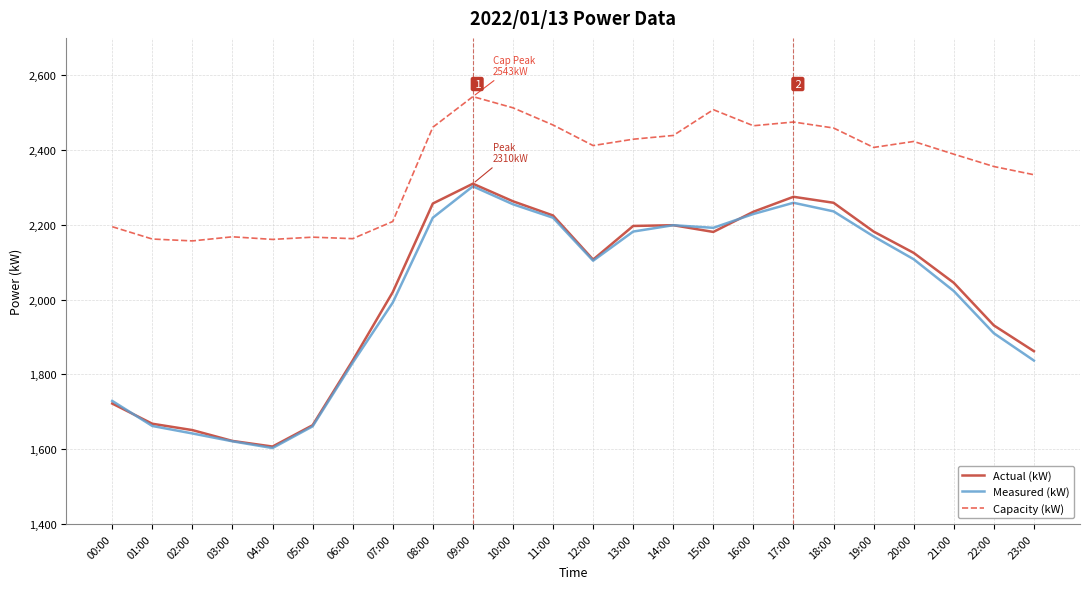

What is the total value across all series at 22:00?

6197